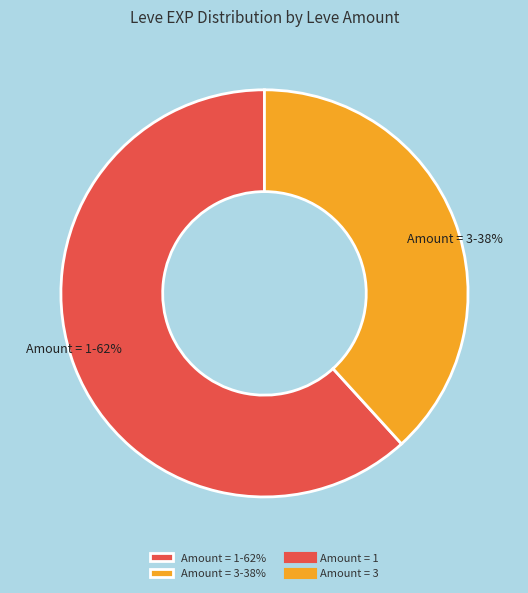

What is the majority slice?

Amount = 1-62%